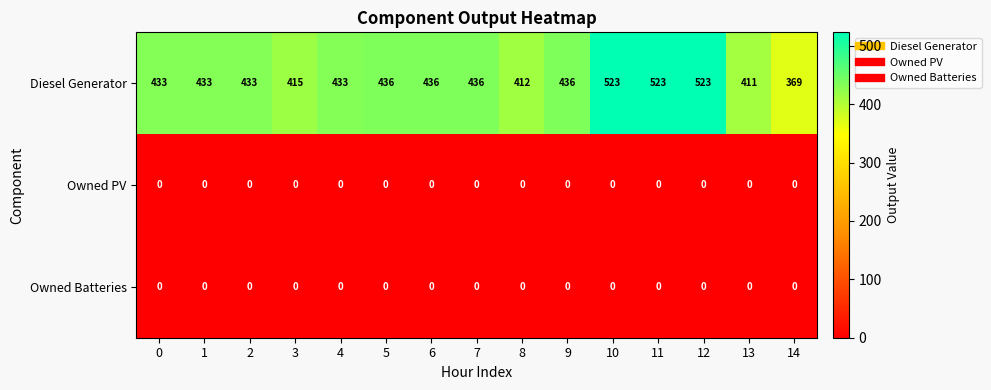

What value does the Diesel Generator series have at 5, to the nearest 10?

440